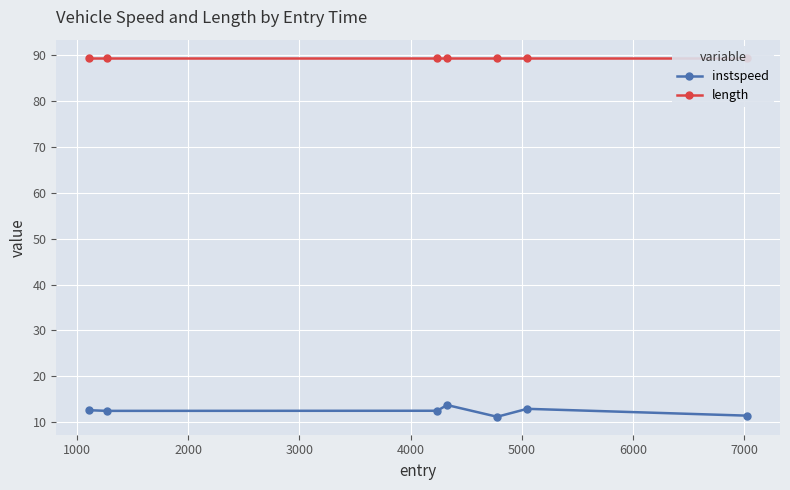

True or false: length and instspeed cross at least once.

False